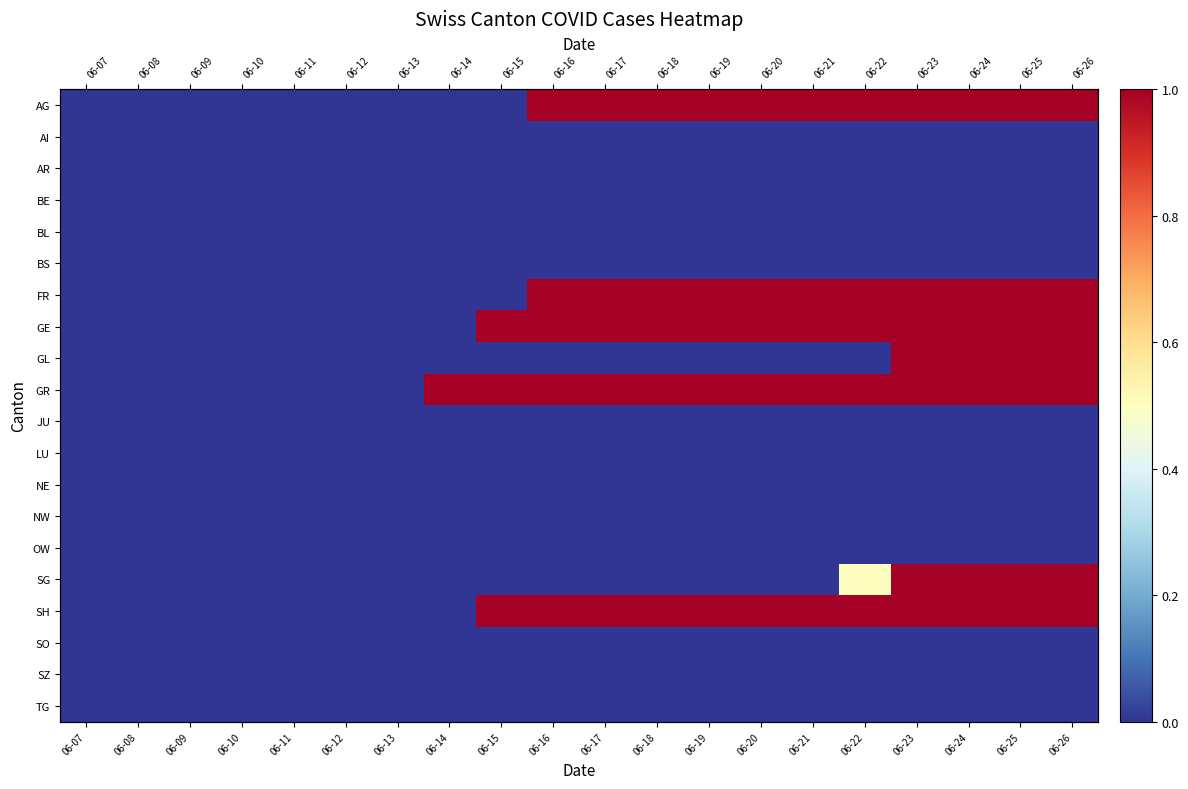

At which label is SG closest to 0?

06-07